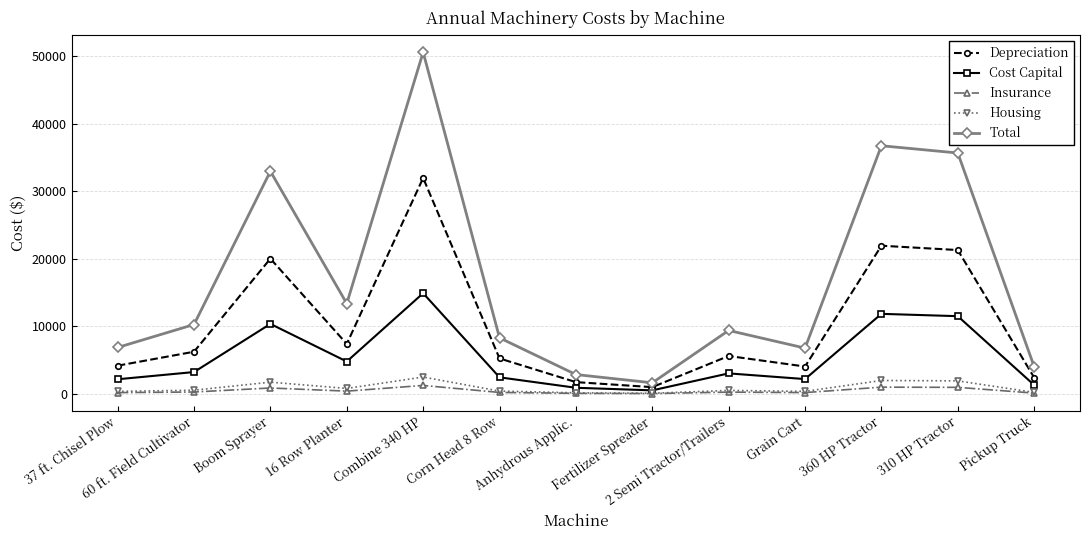

What is the spread (max minus min) of values at 360 HP Tractor?

35729.6